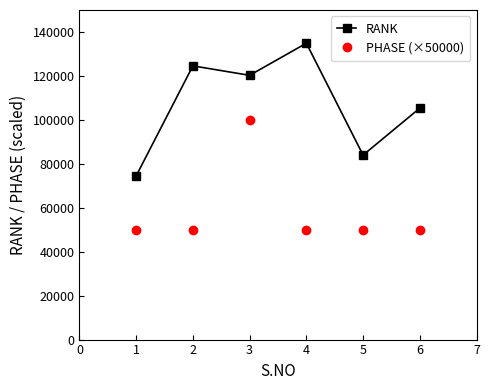

How many lines are shown in the chart?

2